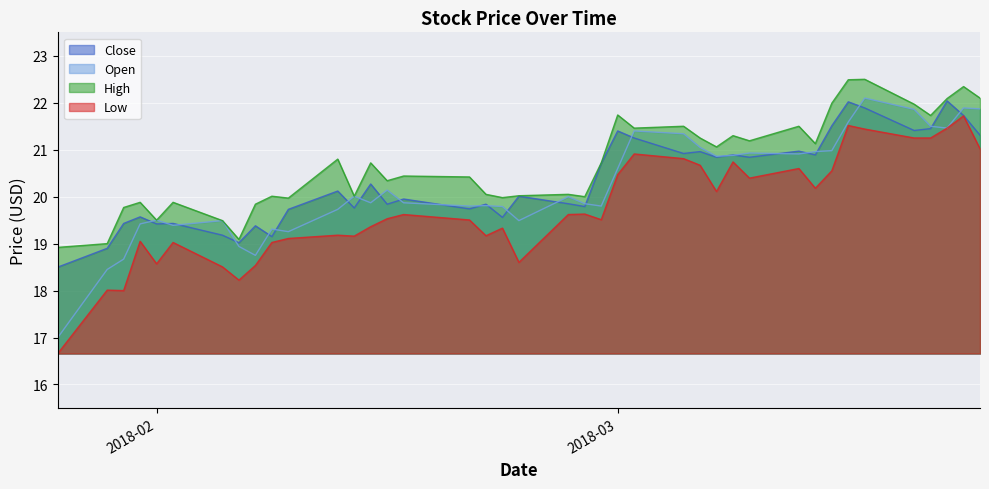

True or false: Open and High cross at least once.

False